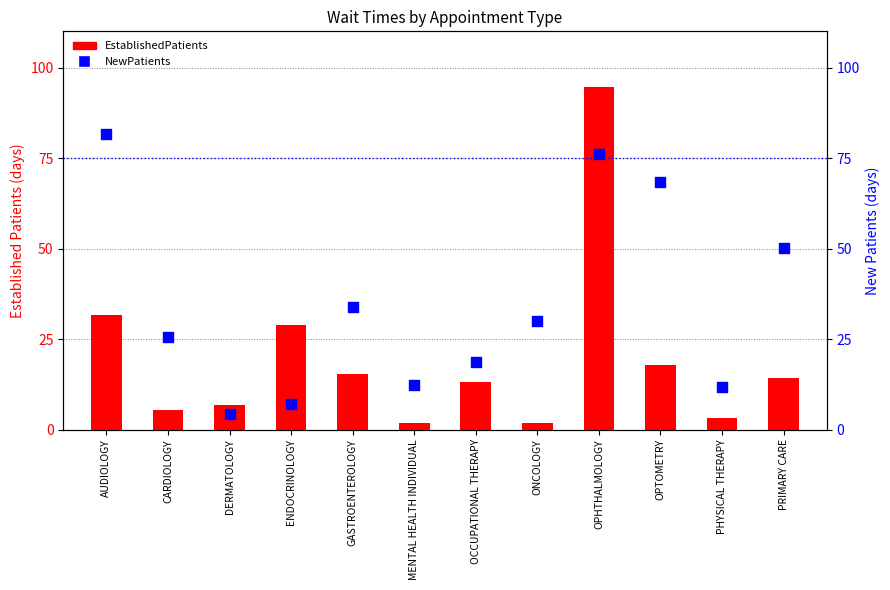

What is the total value across all series at CARDIOLOGY?

31.0